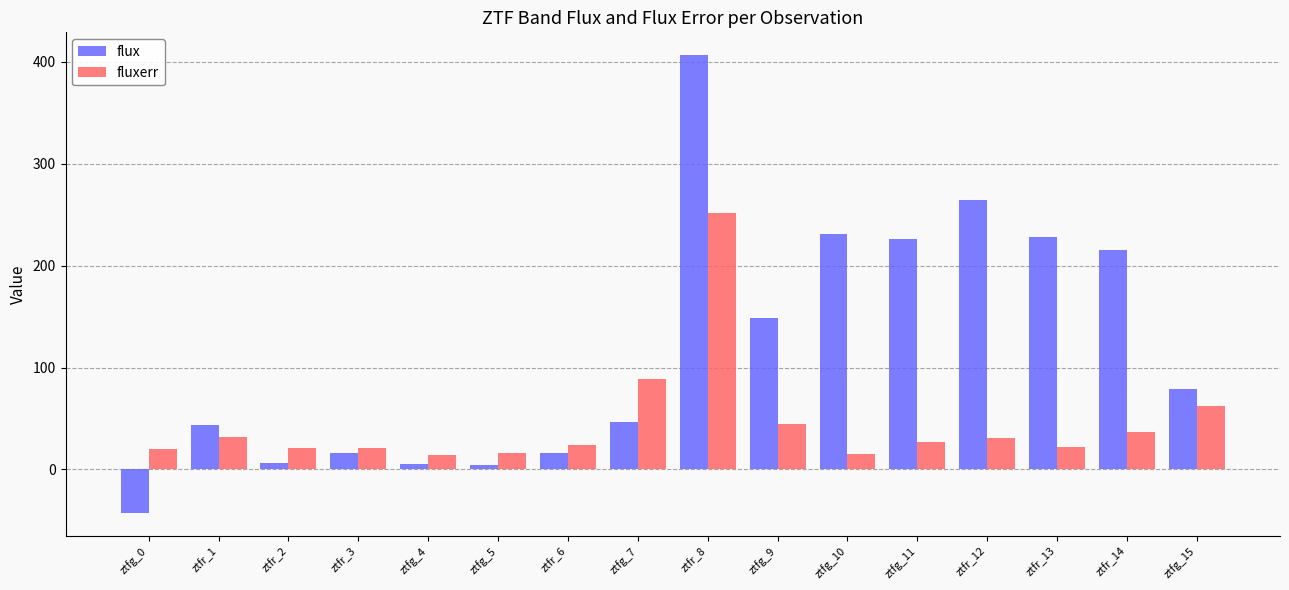

Is the value of fluxerr at ztfr_12 greater than the value of flux at ztfr_8?

No